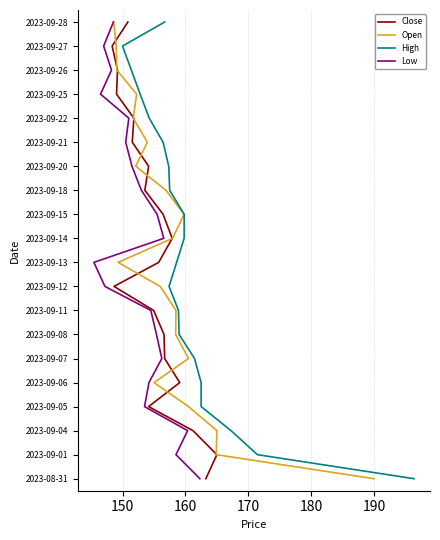

What is the difference between the maximum and minimum values in the Low series?

19